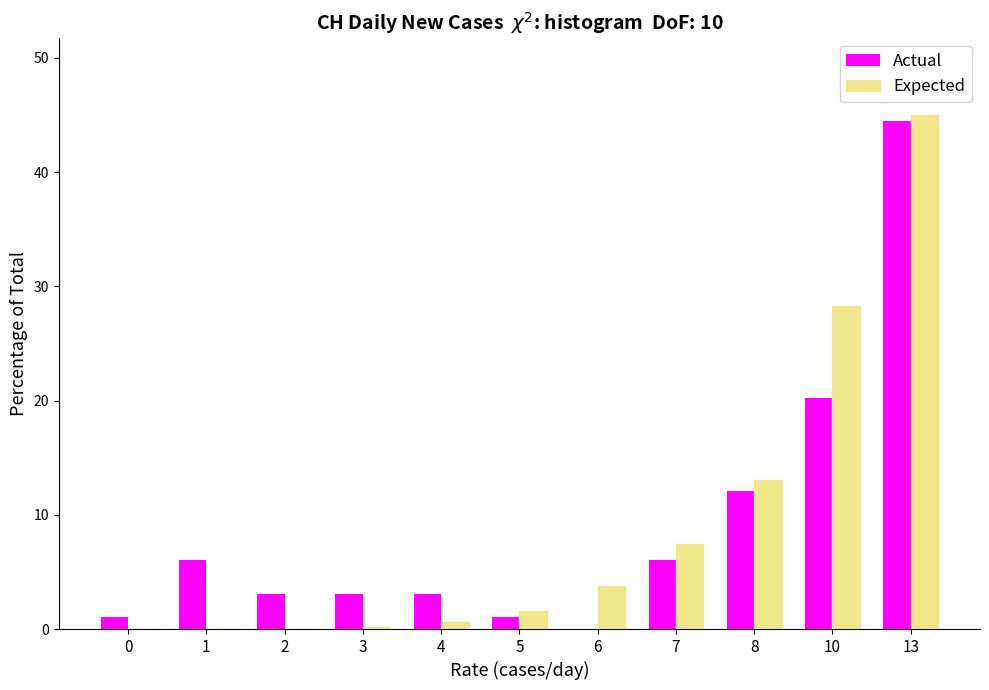

Which category has the highest value in the Expected series?

13